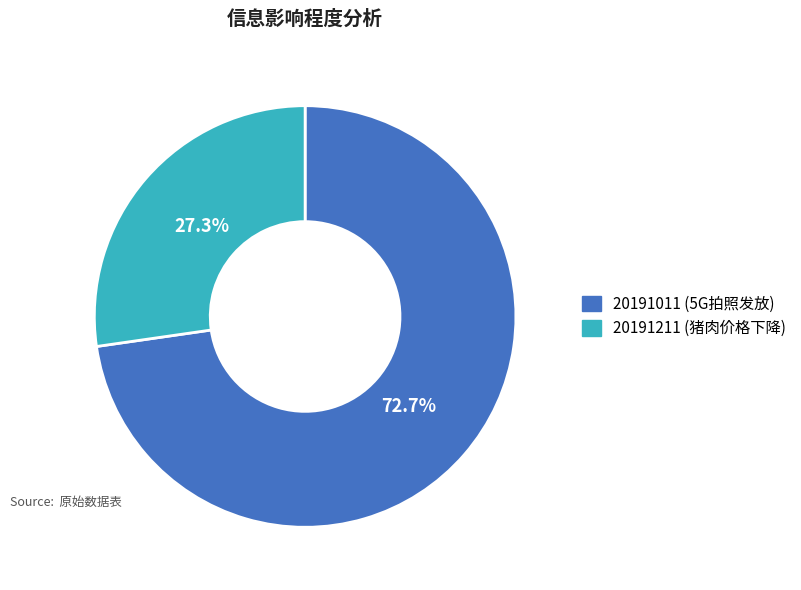

Between 20191211 (猪肉价格下降) and 20191011 (5G拍照发放), which is larger?

20191011 (5G拍照发放)